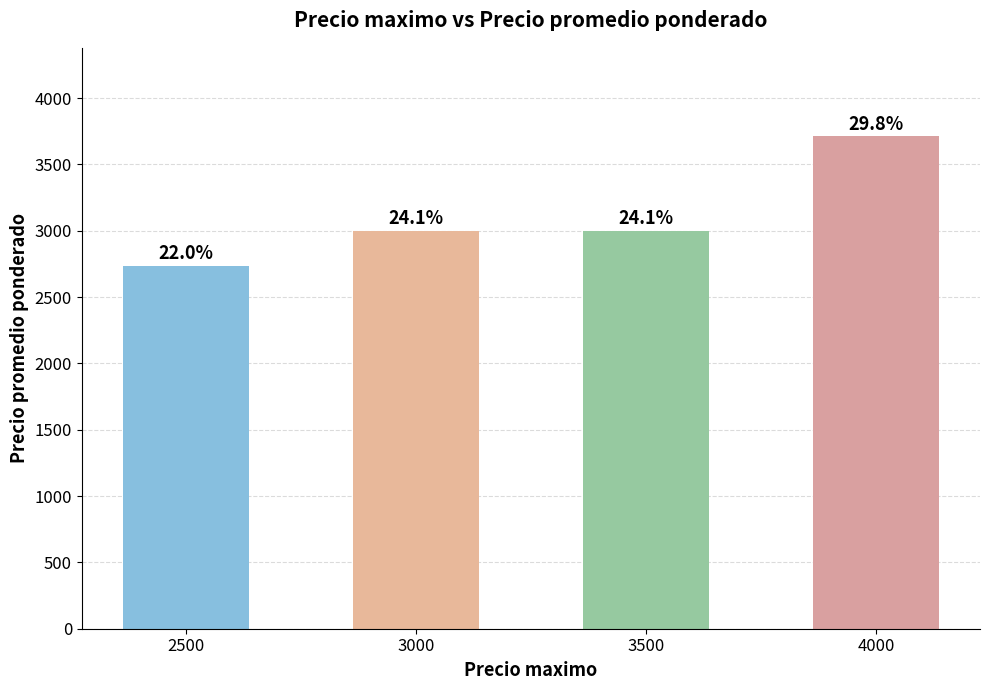

How many bars are there in total?

4